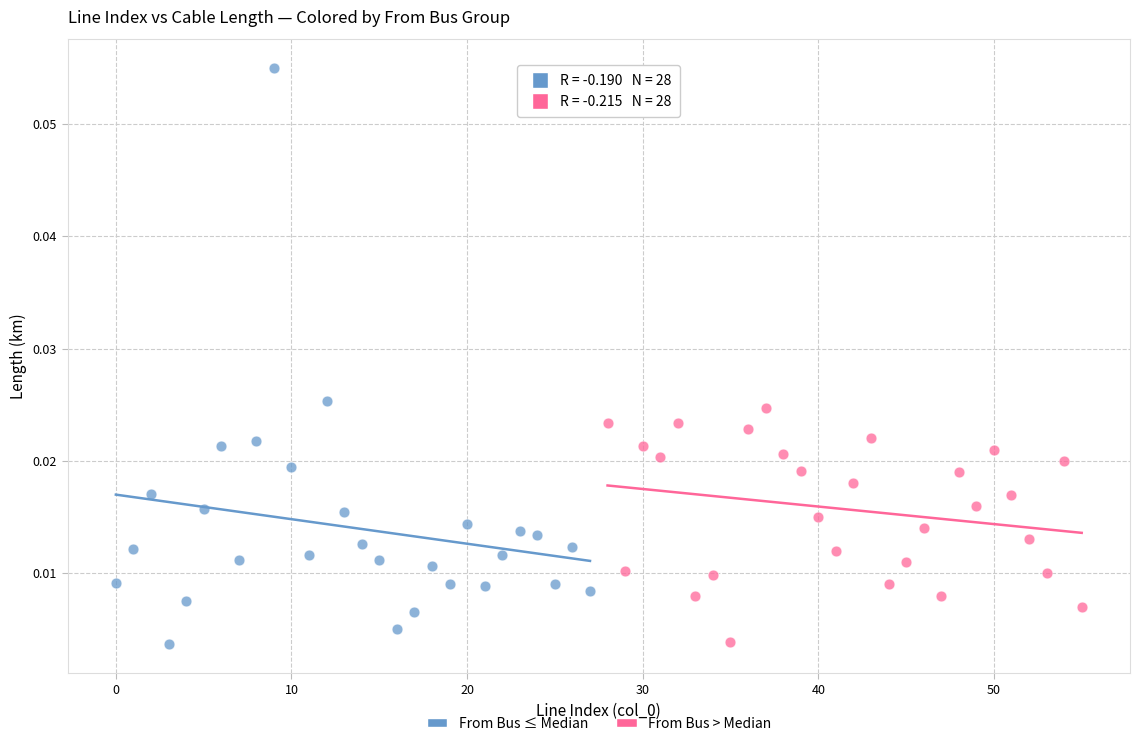

Which series has the largest Y range (max minus min)?

From Bus ≤ Median